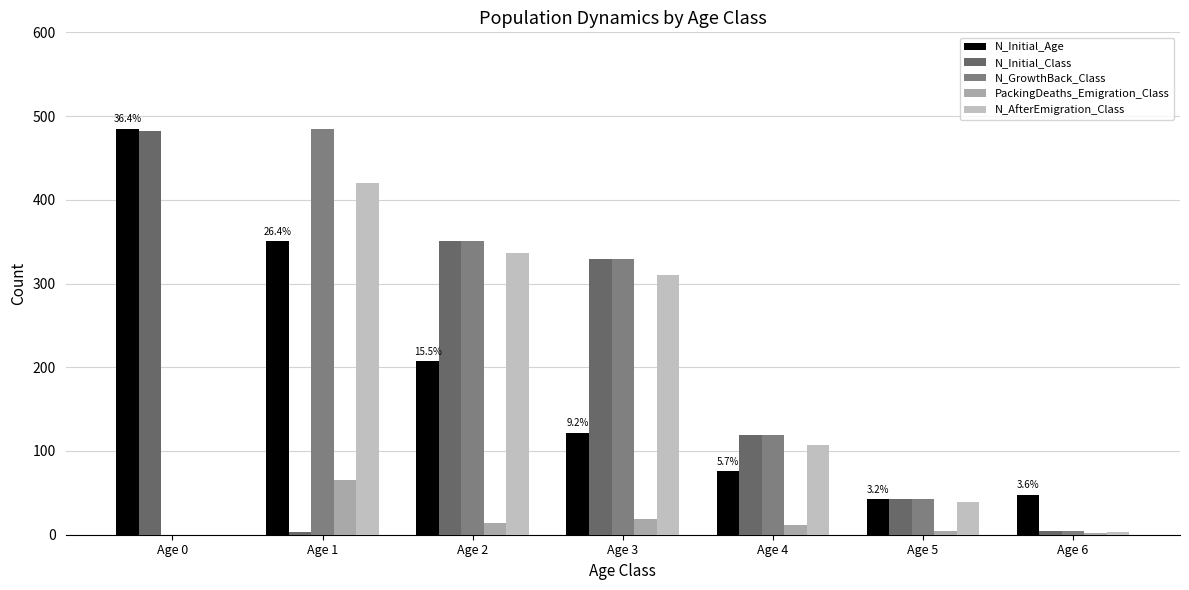

Reading left to right, extract all data points from this chart.

N_Initial_Age: Age 0=485	Age 1=351	Age 2=207	Age 3=122	Age 4=76	Age 5=43	Age 6=48
N_Initial_Class: Age 0=482	Age 1=3	Age 2=351	Age 3=329	Age 4=119	Age 5=43	Age 6=5
N_GrowthBack_Class: Age 0=0	Age 1=485	Age 2=351	Age 3=329	Age 4=119	Age 5=43	Age 6=5
PackingDeaths_Emigration_Class: Age 0=0	Age 1=65	Age 2=14	Age 3=19	Age 4=12	Age 5=4	Age 6=2
N_AfterEmigration_Class: Age 0=0	Age 1=420	Age 2=337	Age 3=310	Age 4=107	Age 5=39	Age 6=3